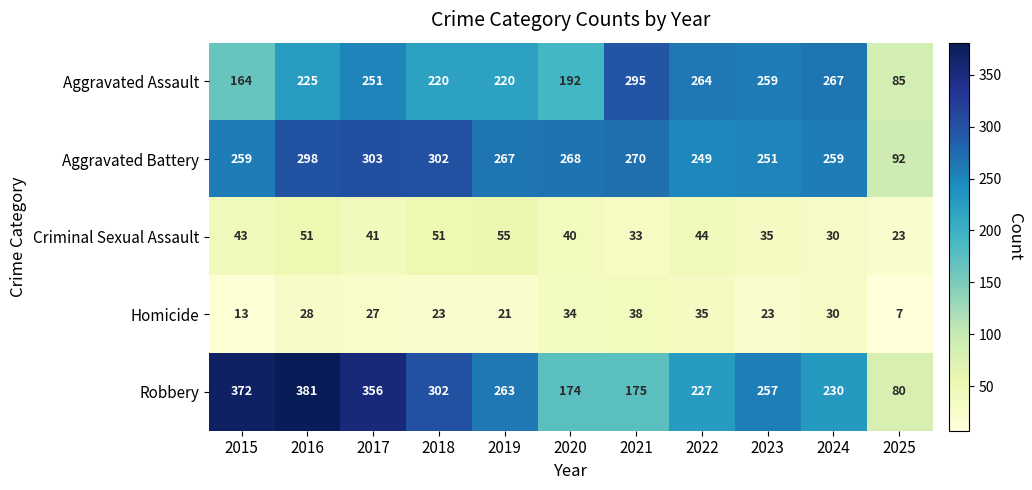

Rank the series at 2021 from highest to lowest value.

Aggravated Assault, Aggravated Battery, Robbery, Homicide, Criminal Sexual Assault